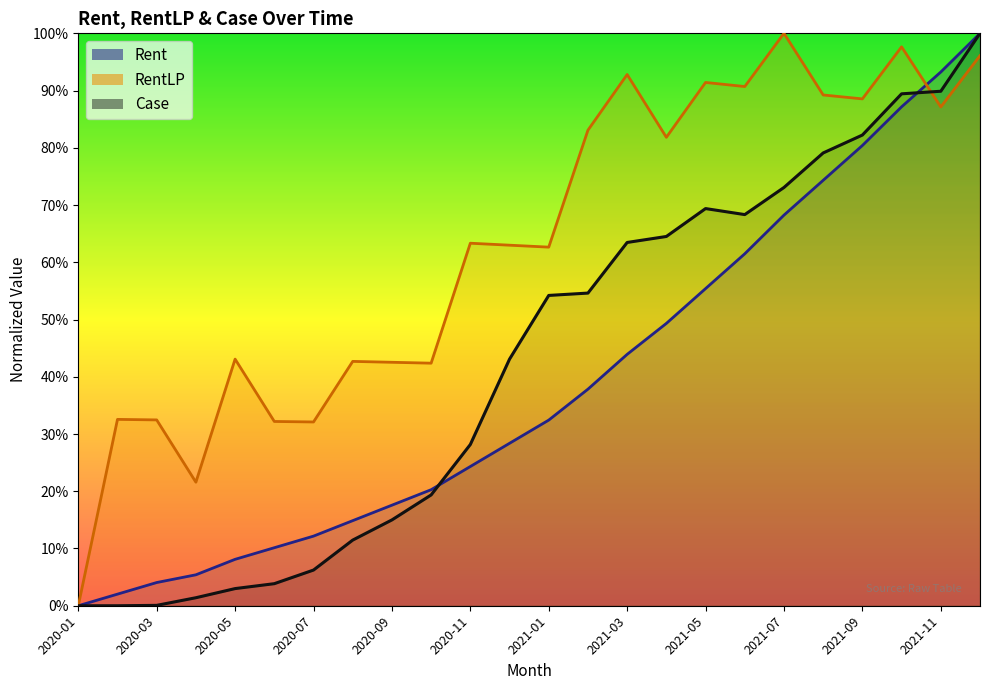

What are all the series names shown in the legend?

Rent, RentLP, Case